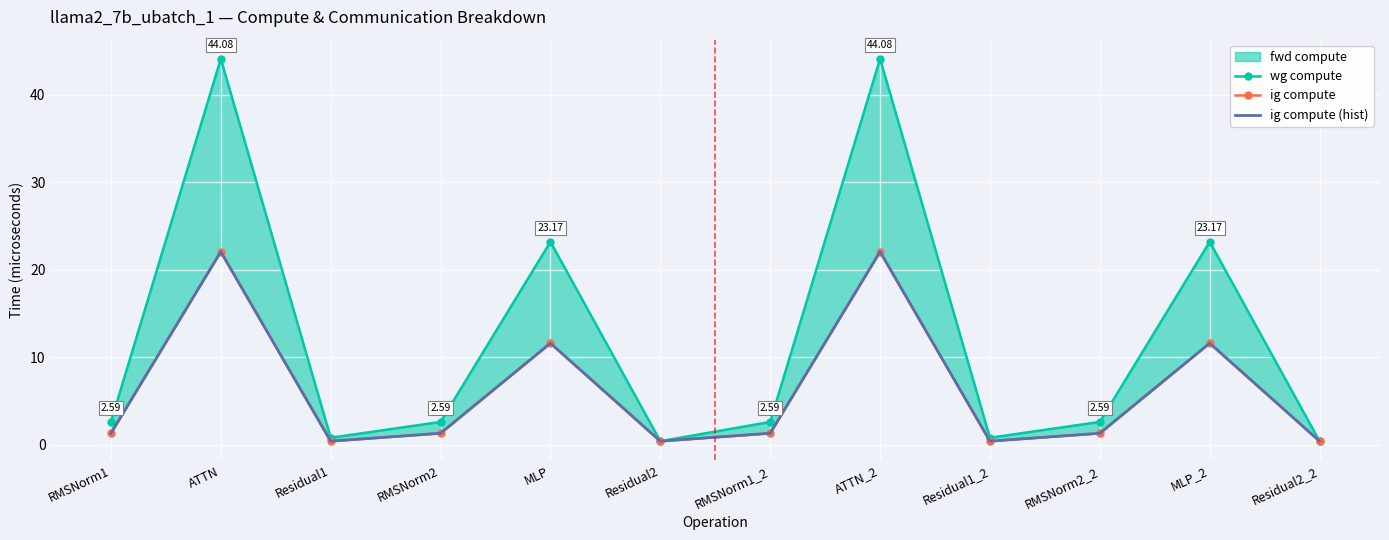

How many interior local peaks does the wg compute series have?

4